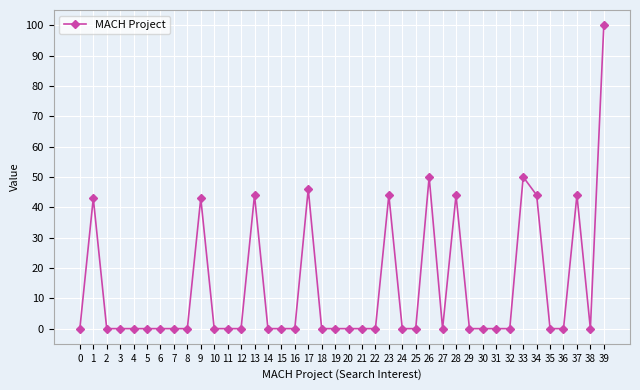

Reading left to right, extract all data points from this chart.

0	43	0	0	0	0	0	0	0	43	0	0	0	44	0	0	0	46	0	0	0	0	0	44	0	0	50	0	44	0	0	0	0	50	44	0	0	44	0	100